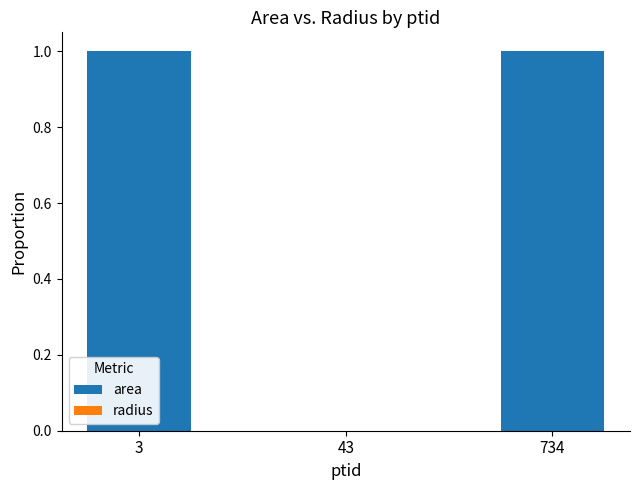

How many data points does each series have?

3